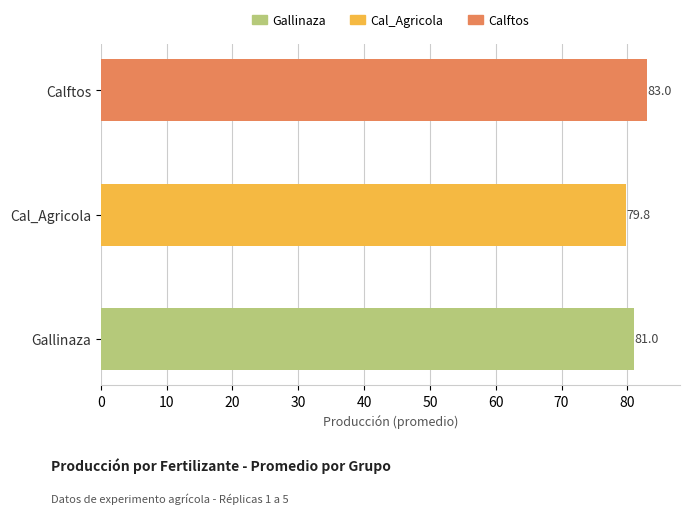

Which series has the largest range (max minus min)?

Gallinaza